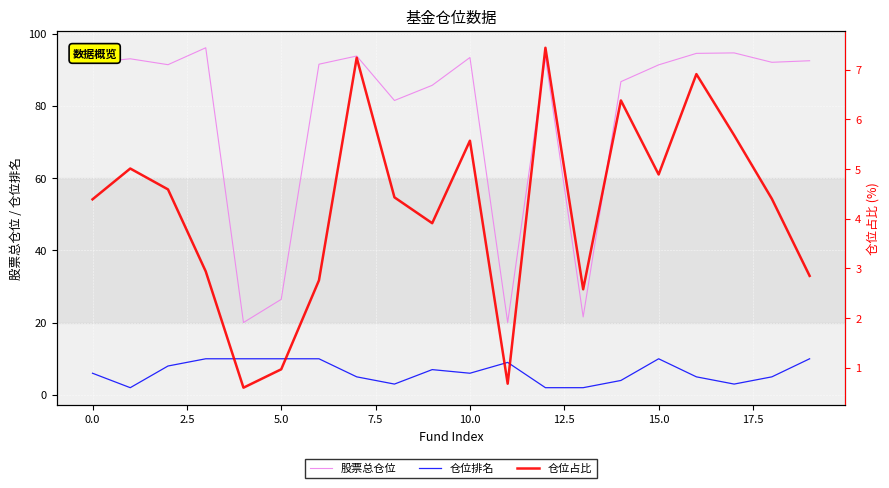

True or false: 股票总仓位 and 仓位排名 cross at least once.

False